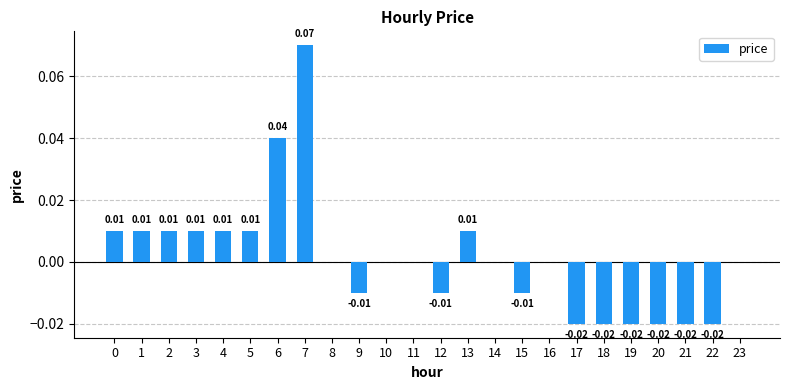

Which has a higher value, 14 or 5?

5